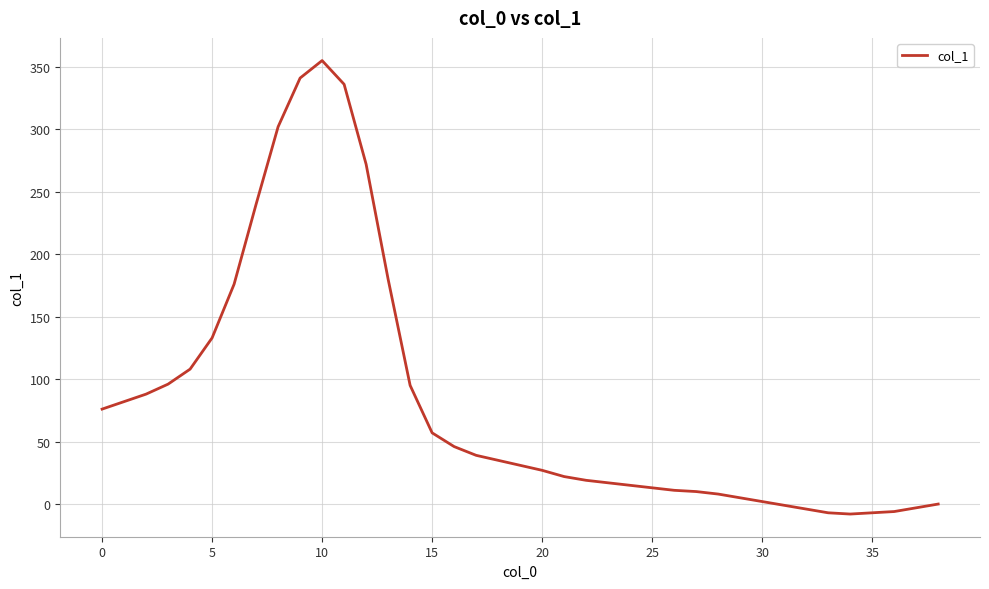

What is the greatest value displayed?

355